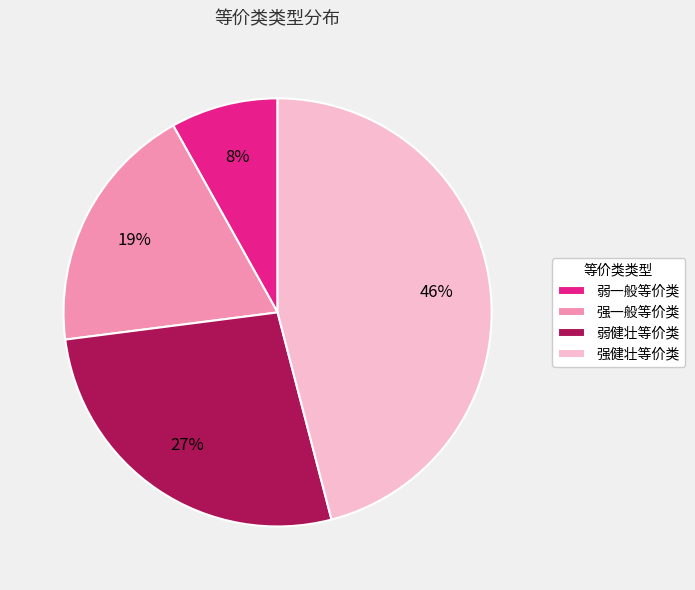

Does any single category account for the majority?

No